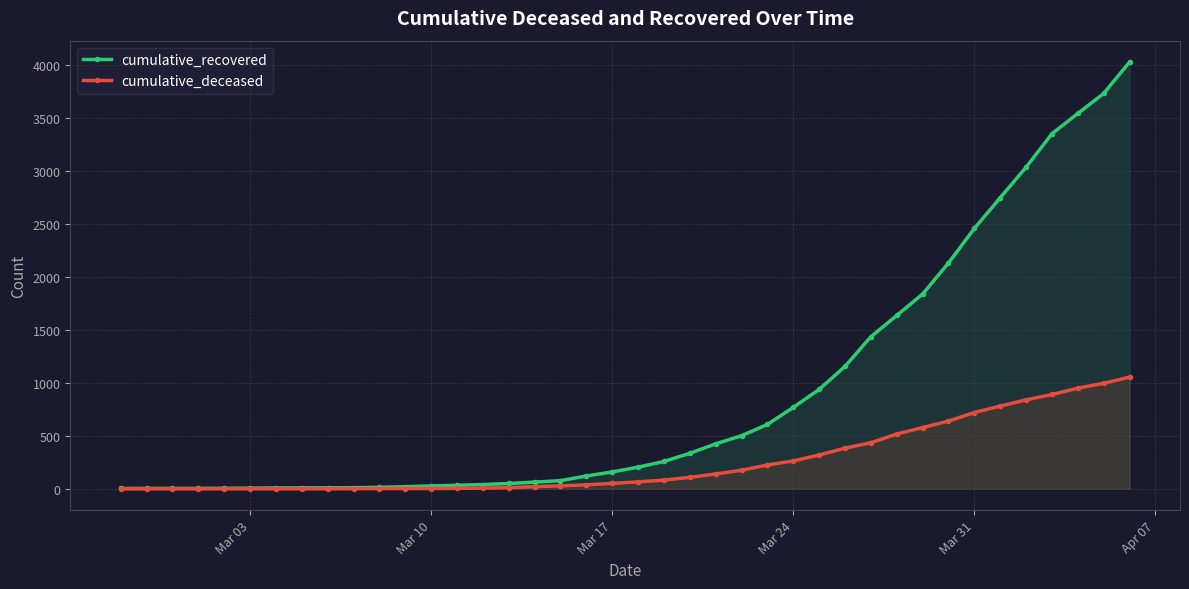

How many positive values does the cumulative_deceased series have?

31